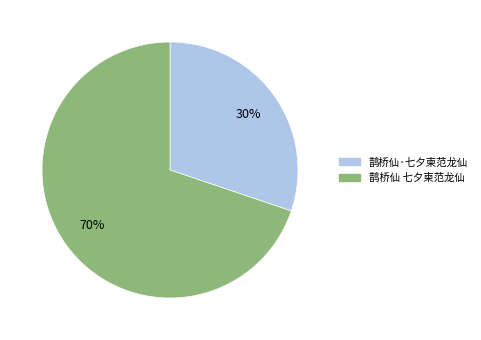

The 鹊桥仙 七夕柬范龙仙 slice represents 70% of the pie. True or false?

True